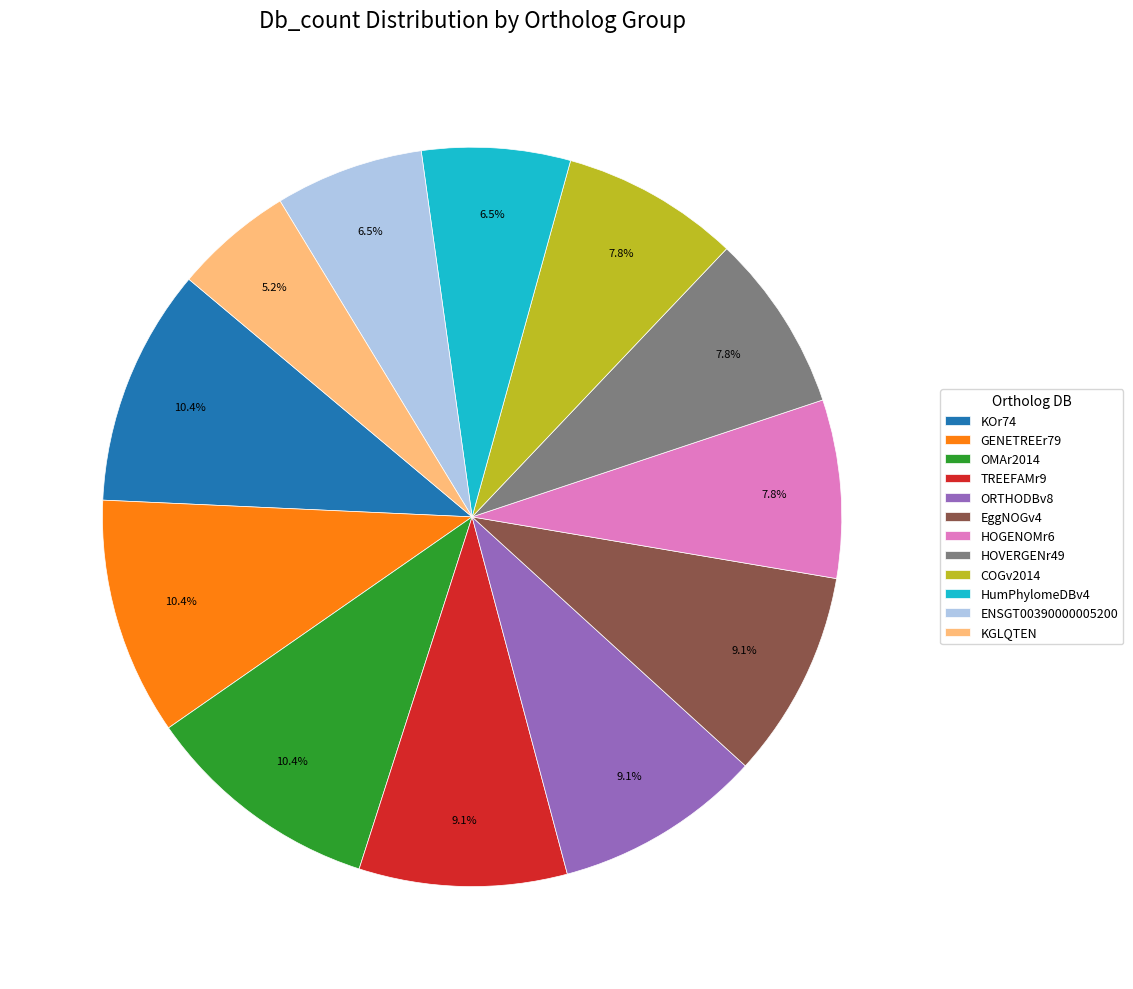

To the nearest percent, what is the difference between the largest and smallest slice percentages?

5%